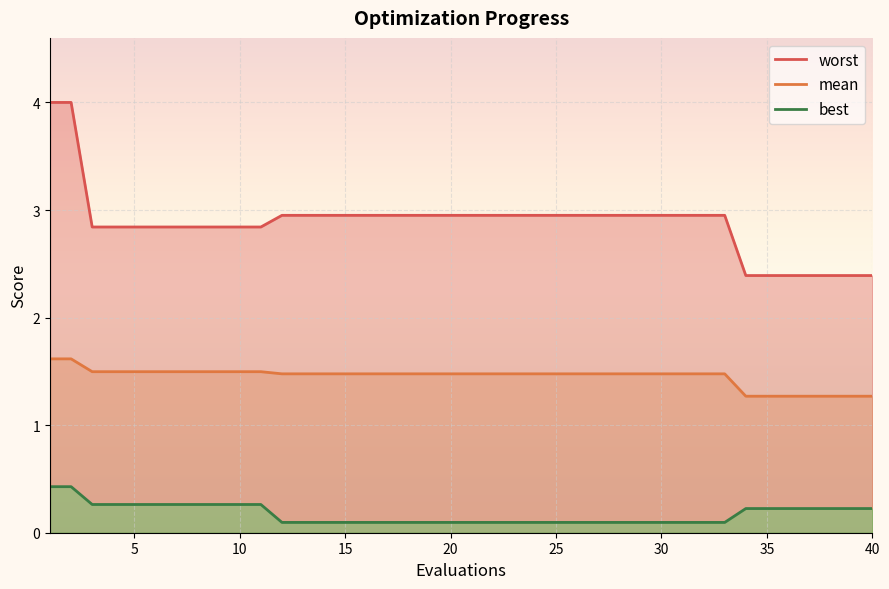

True or false: worst and best intersect in this chart.

False